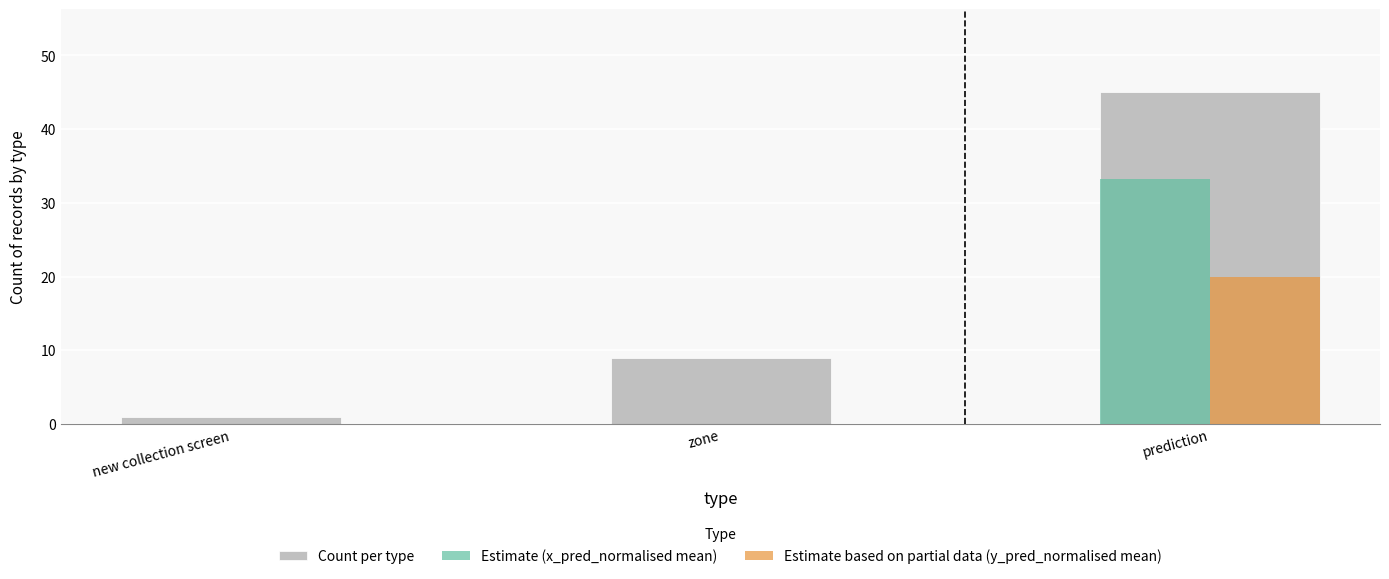

Which series changed the most between zone and prediction?

Count per type